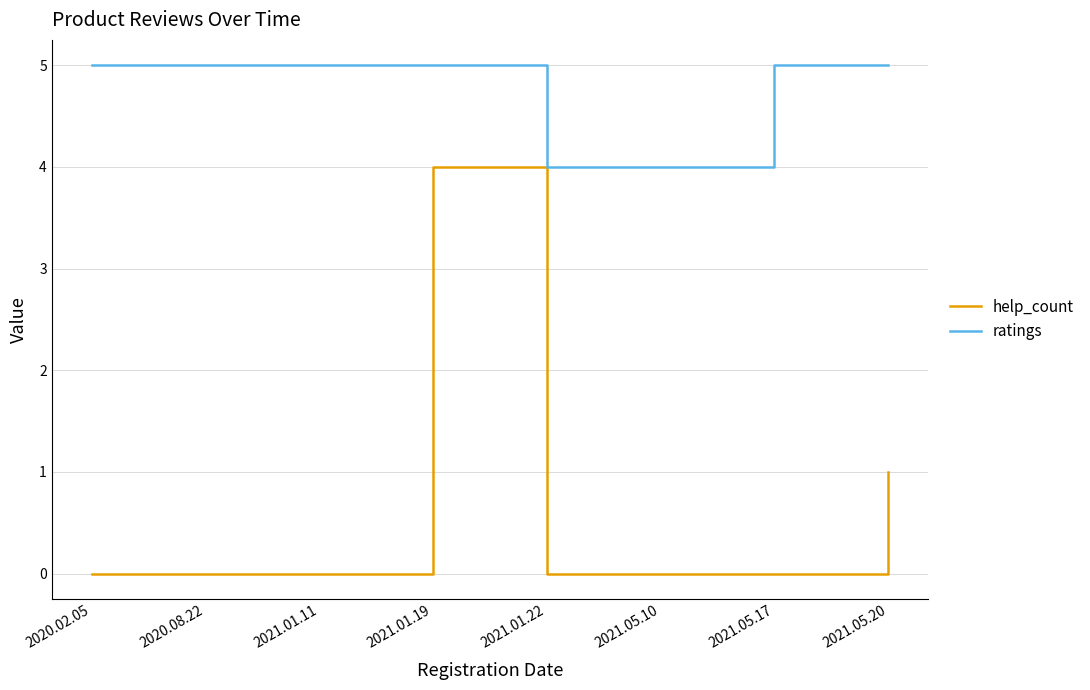

Which series has the widest spread of values?

help_count